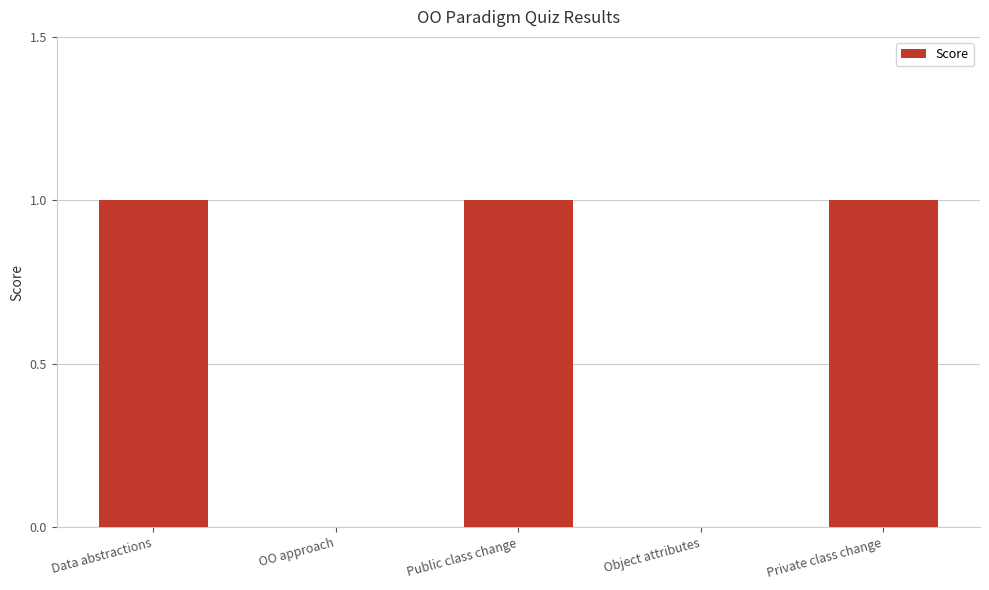

What is the change in value from OO approach to Private class change?

+1